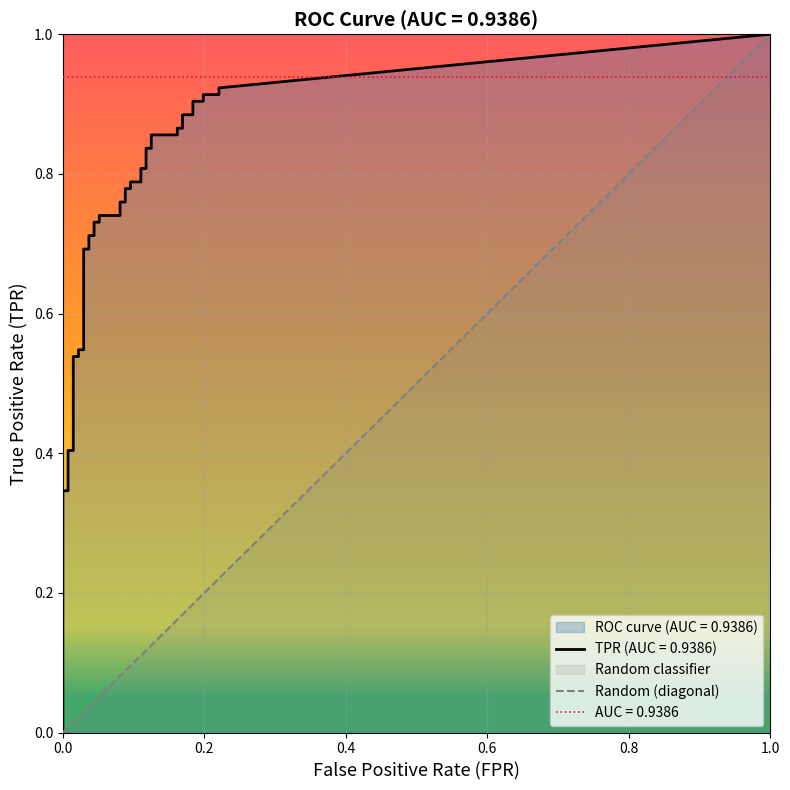

True or false: fpr and tpr intersect in this chart.

False